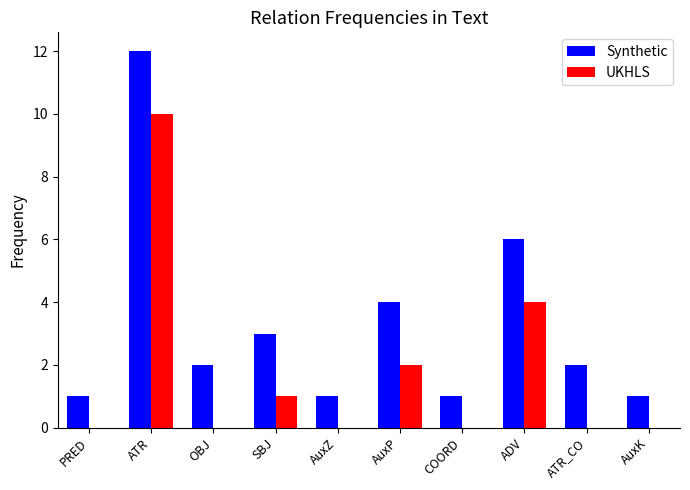

Is it true that UKHLS equals 0 at AuxZ?

True